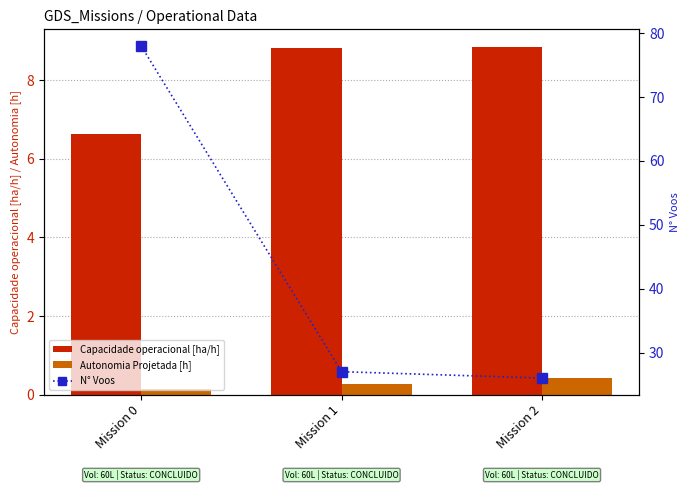

At Mission 2, list the series in order from smallest to largest.

Autonomia Projetada [h], Capacidade operacional [ha/h], N° Voos